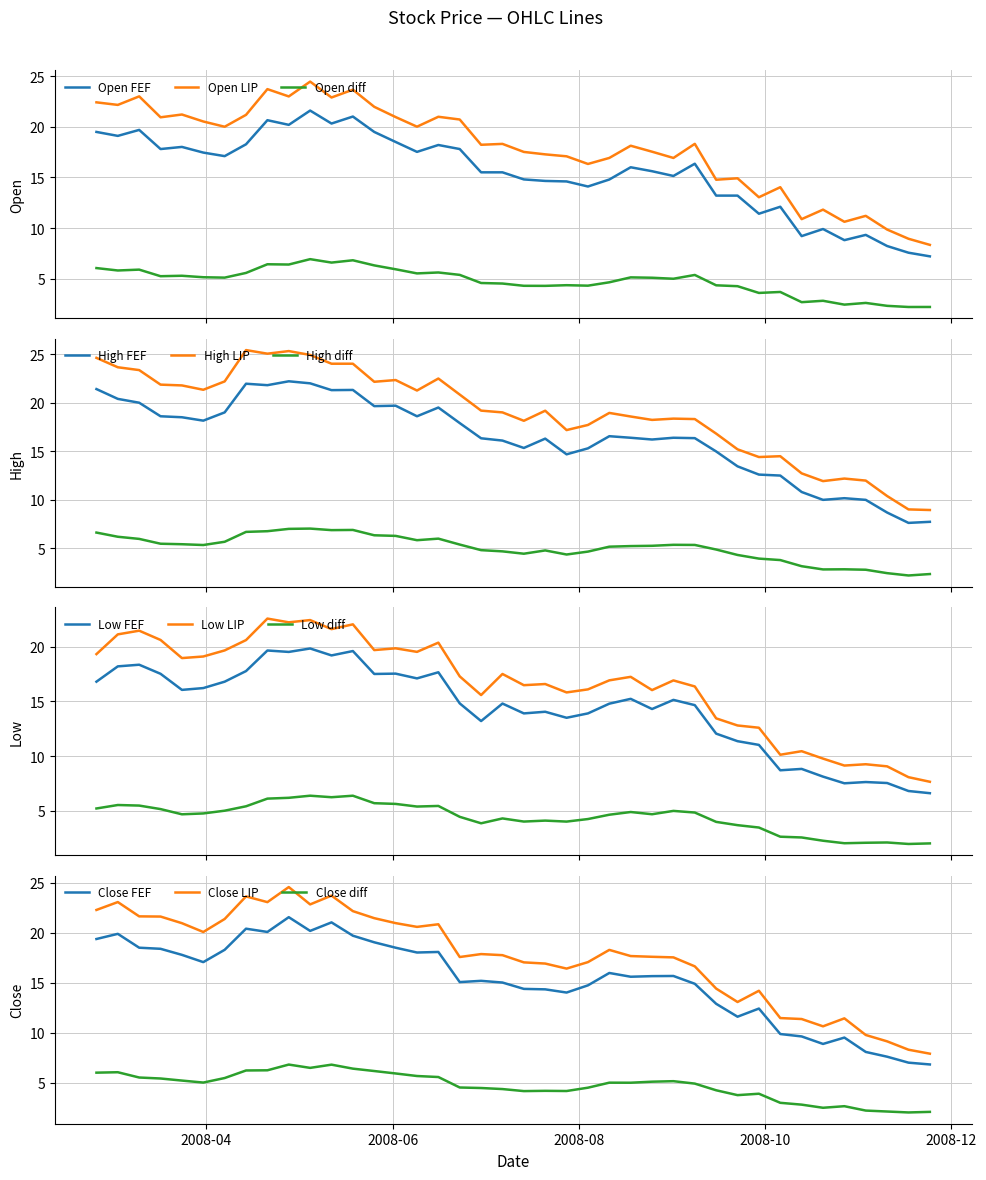

True or false: Open LIP and Open diff cross at least once.

False